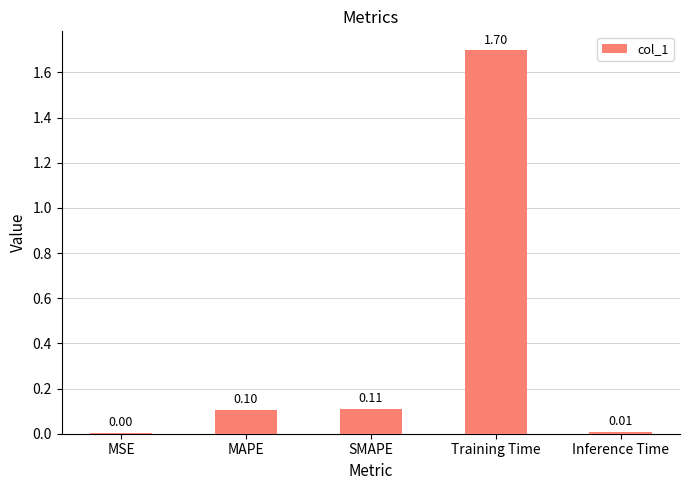

What is the sum of all values?

1.9